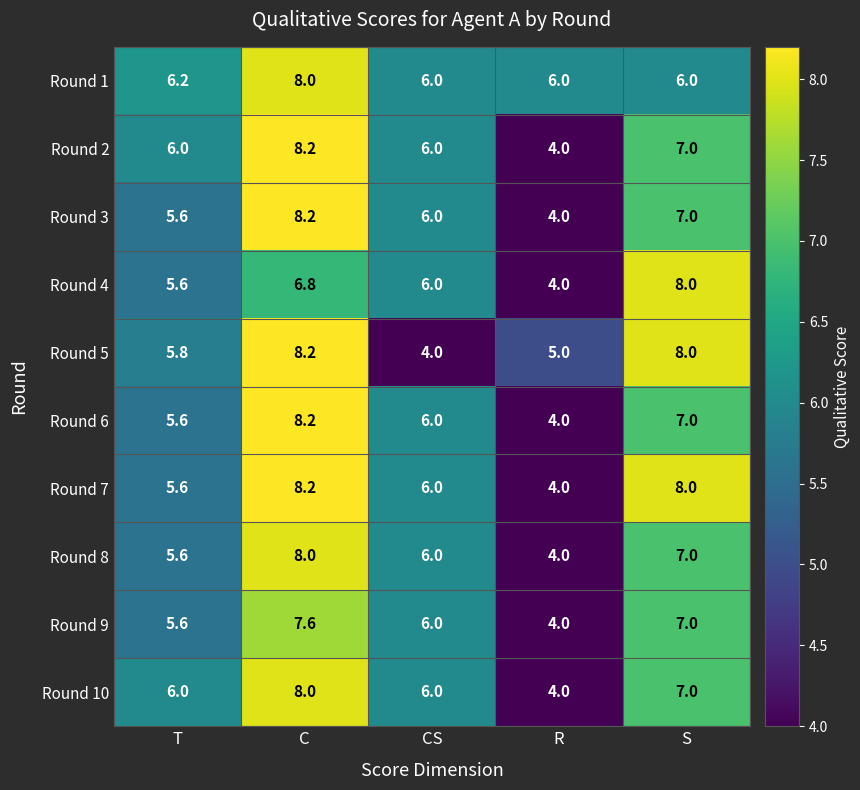

What is the minimum value shown in the chart?

4.0